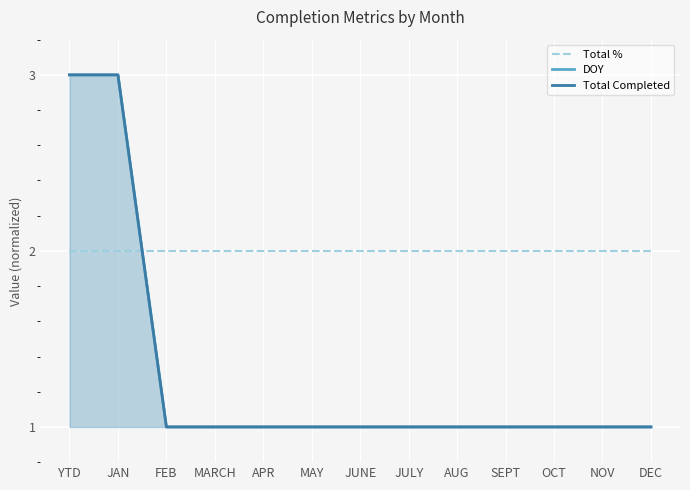

Count the Total Completed values in the range 1 to 2.

11